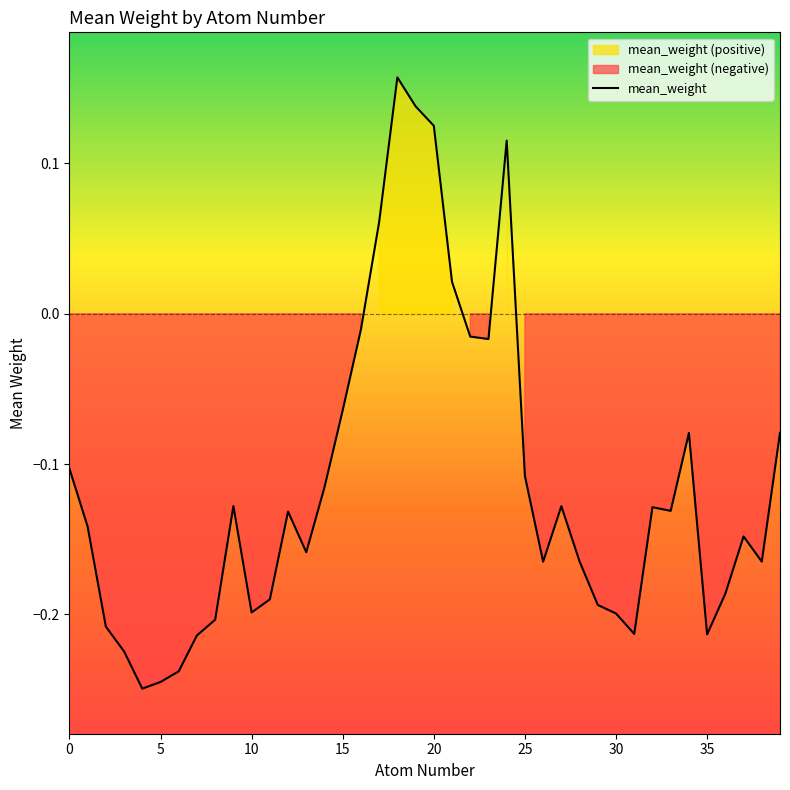

The chart shows a value of -0.2 at 38. True or false?

True